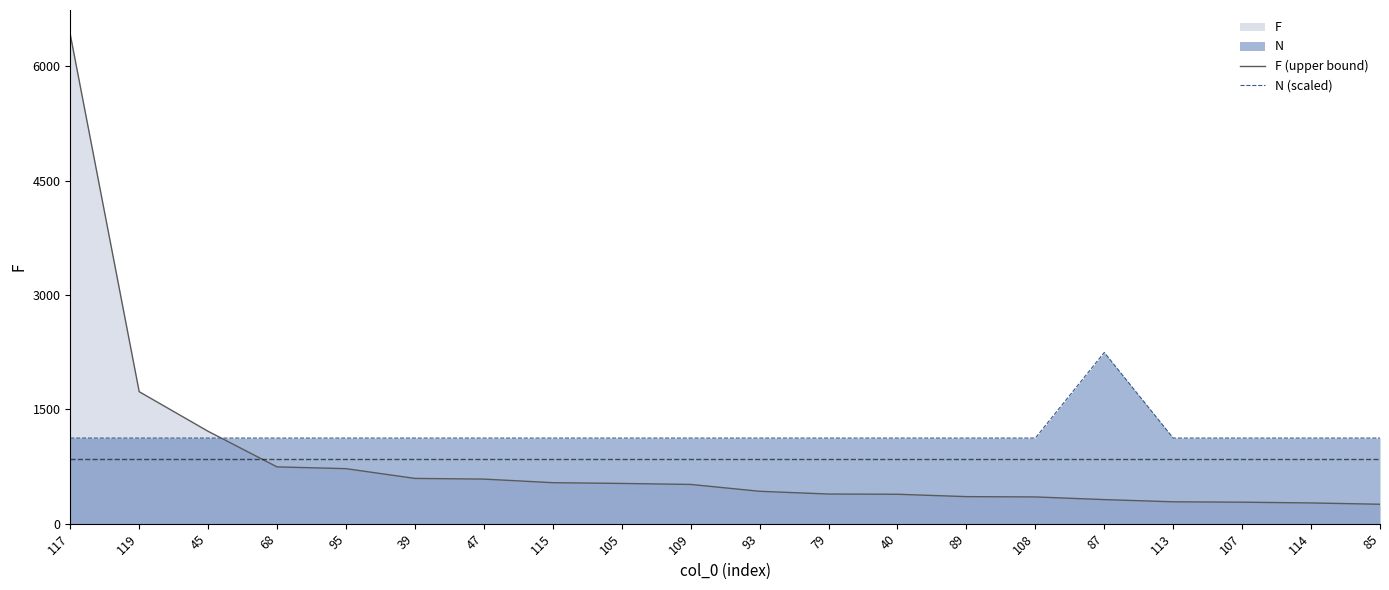

The N (scaled) series shows 1123.5 at 105. True or false?

True